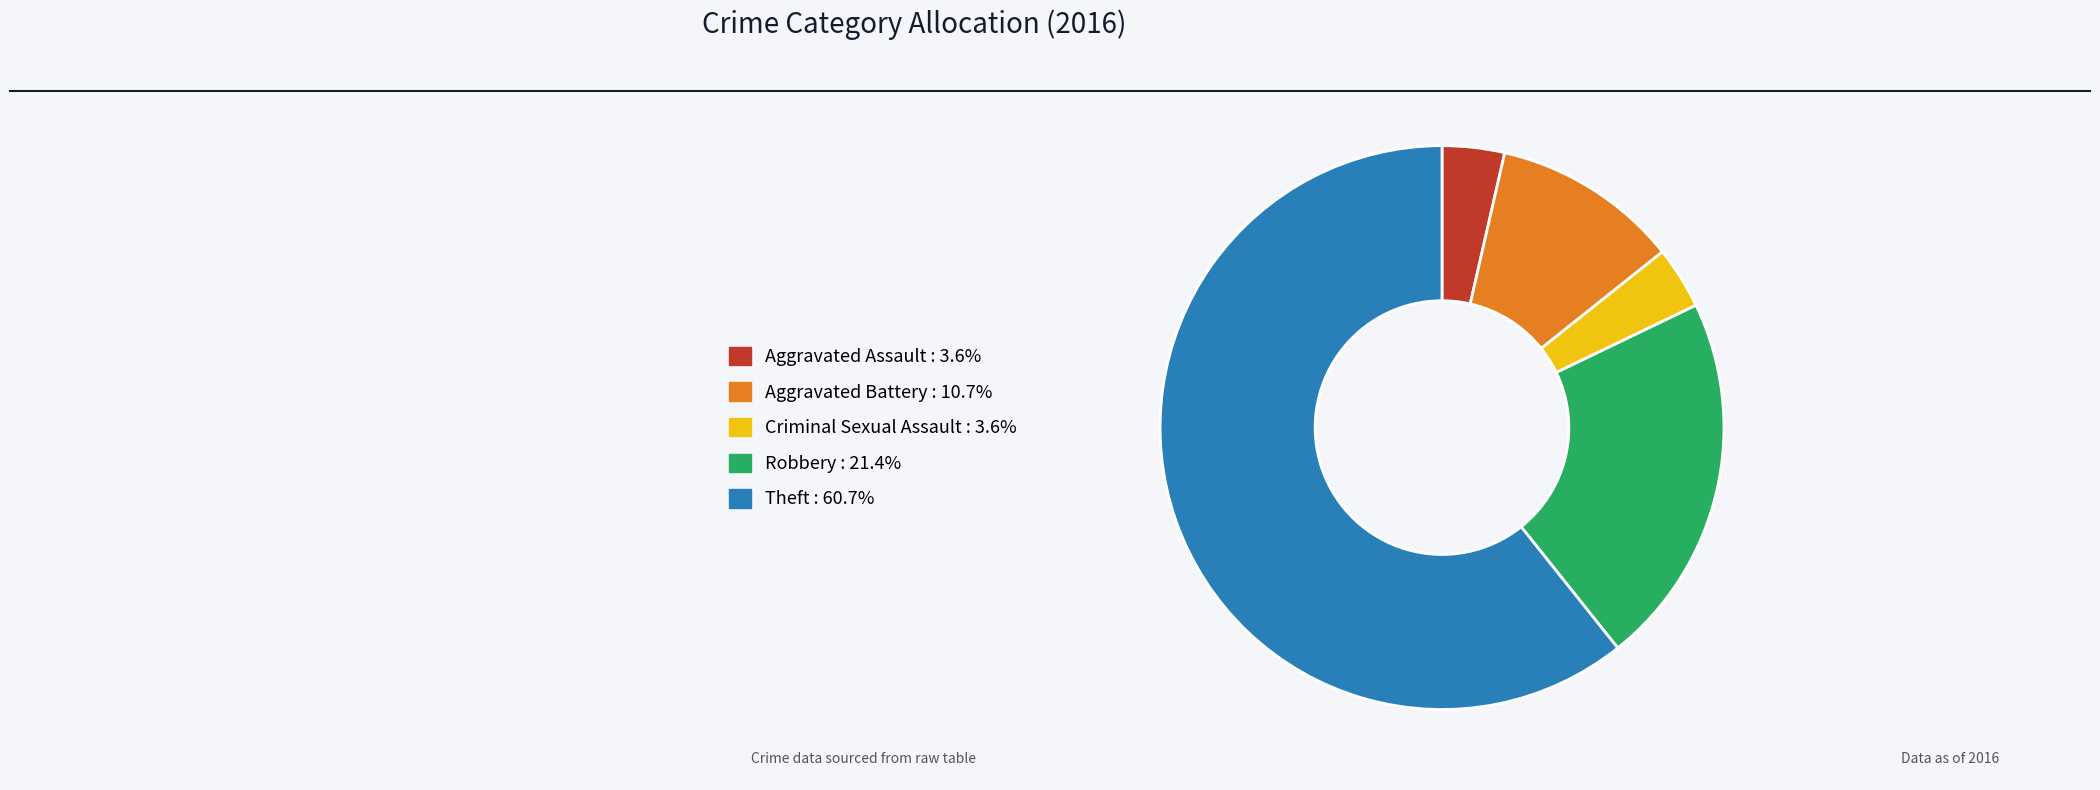

The Robbery slice represents 21% of the pie. True or false?

True